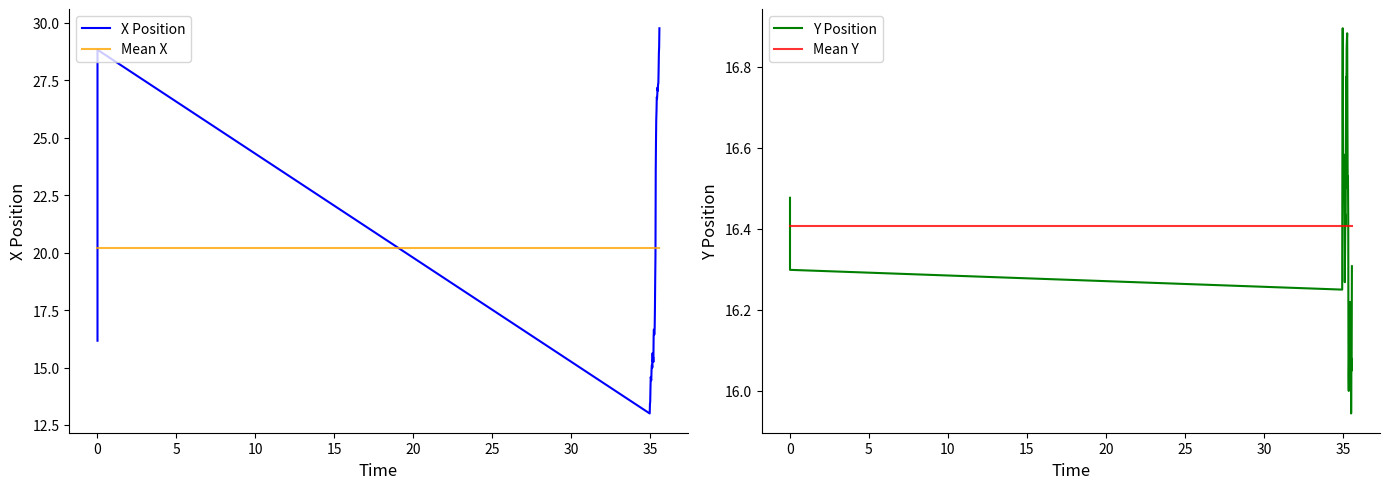

Which series has the largest range (max minus min)?

X Position